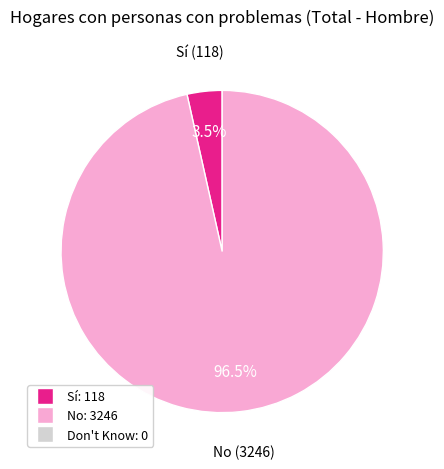

Does any single category account for the majority?

Yes